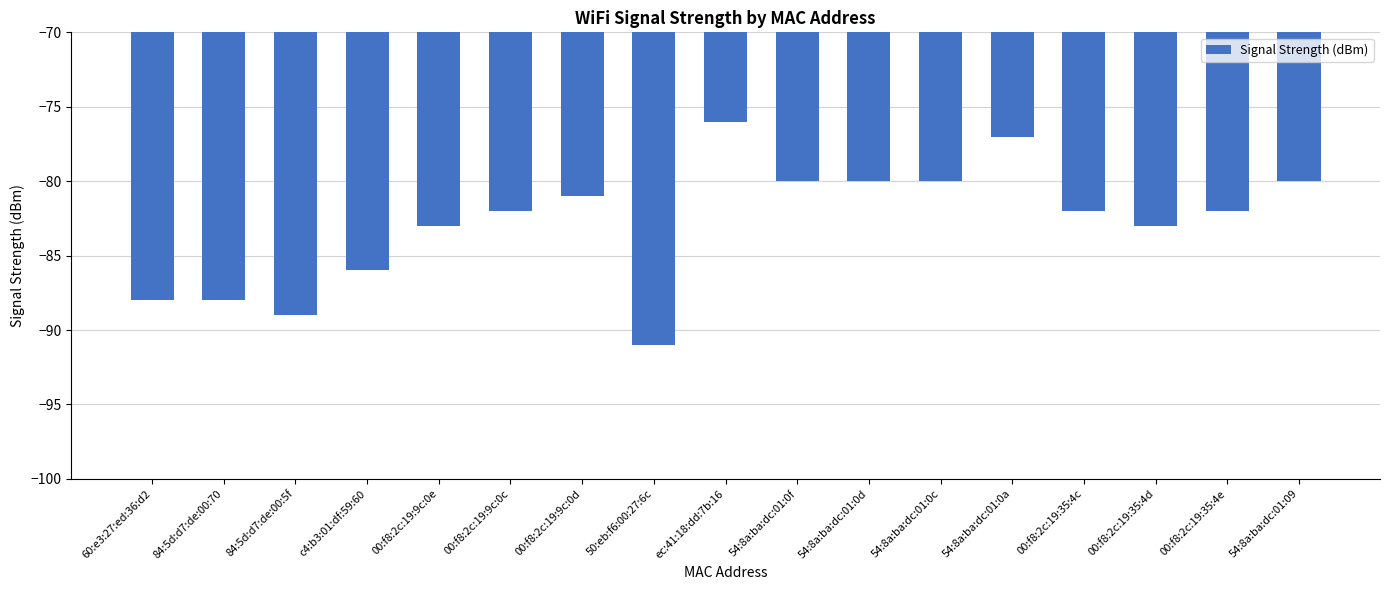

What value does the data have at 84:5d:d7:de:00:70?

-88